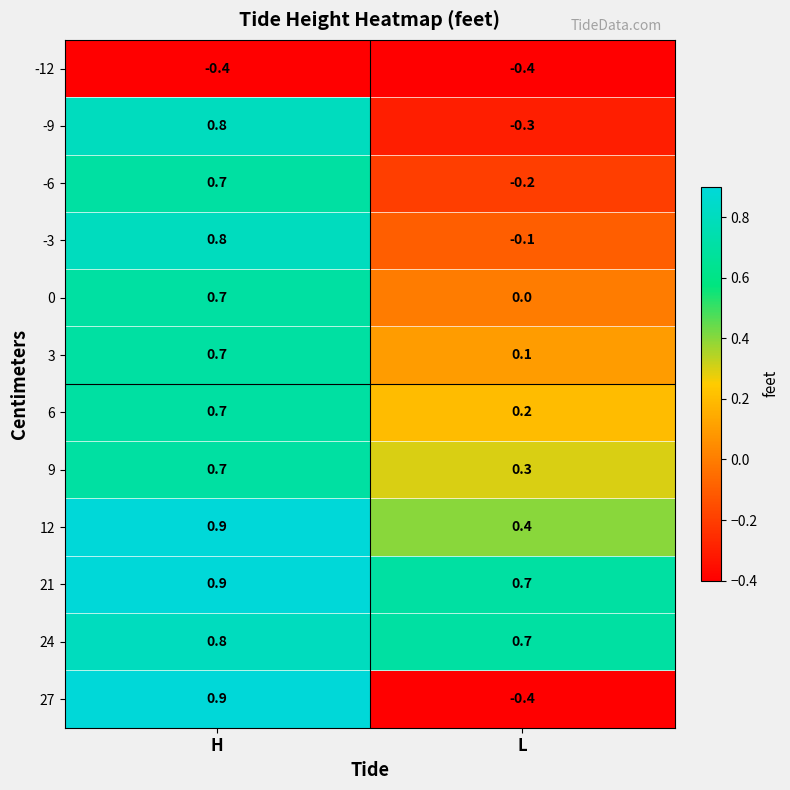

Where does the -6 series first go above 0?

H